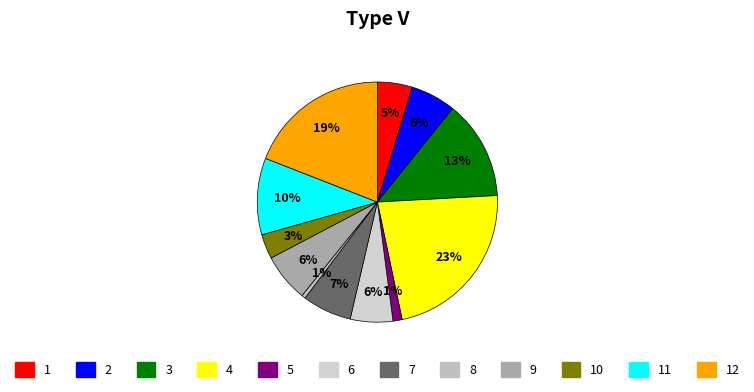

How many slices are in this pie chart?

12